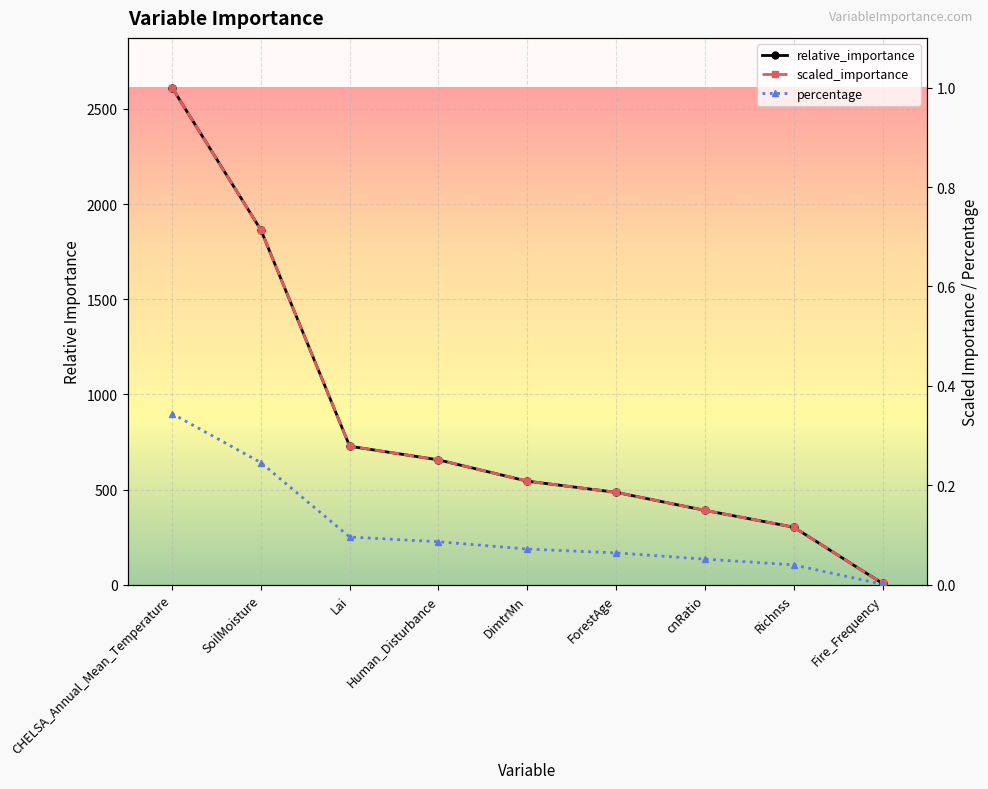

What is the average value of the scaled_importance series?

0.3